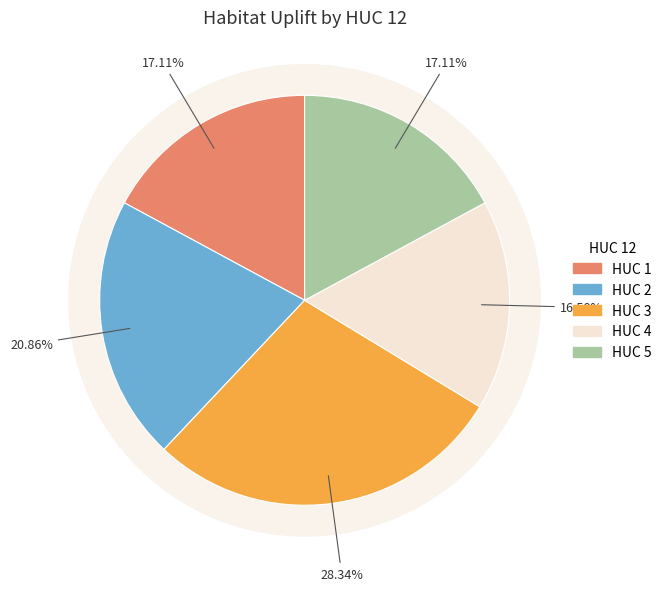

To the nearest percent, what percentage of the pie is 5?

17%